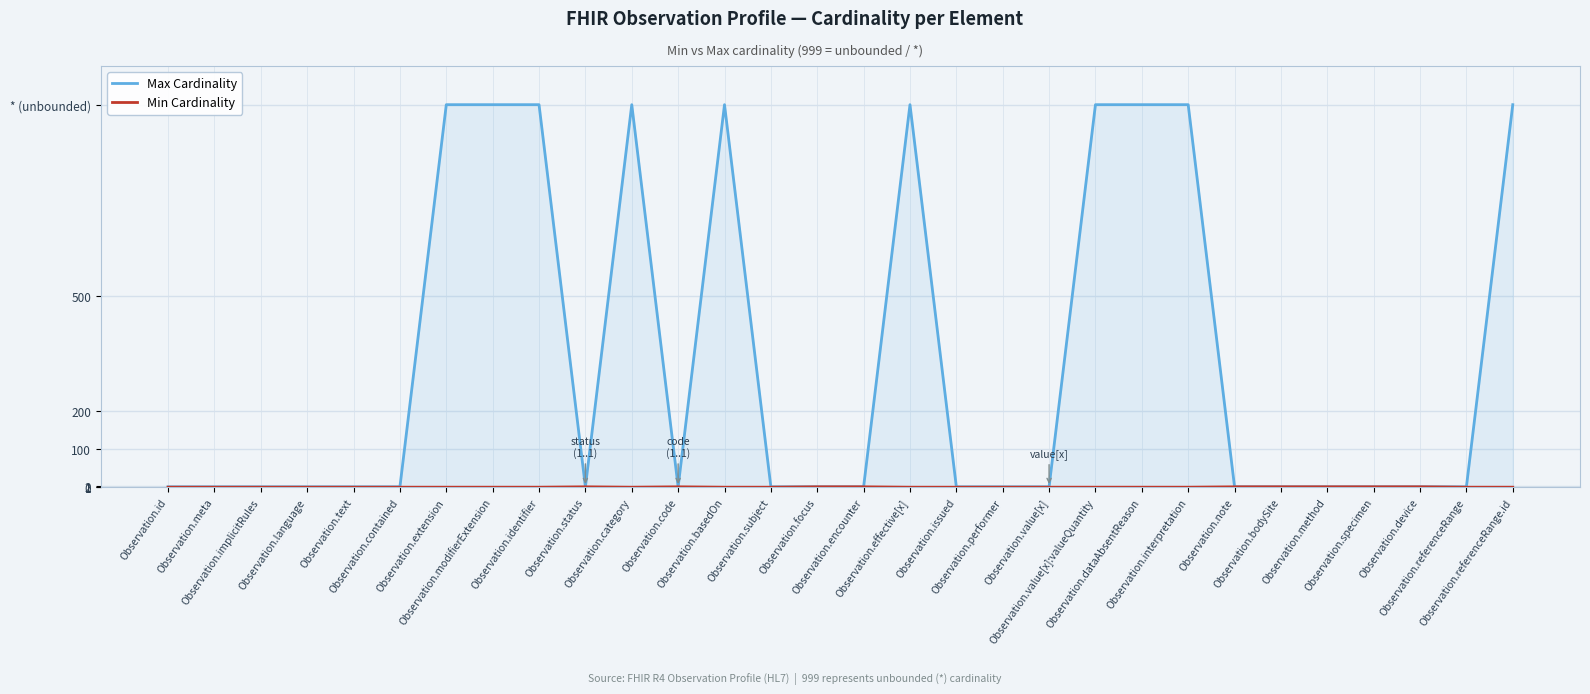

What is the greatest value displayed?

999